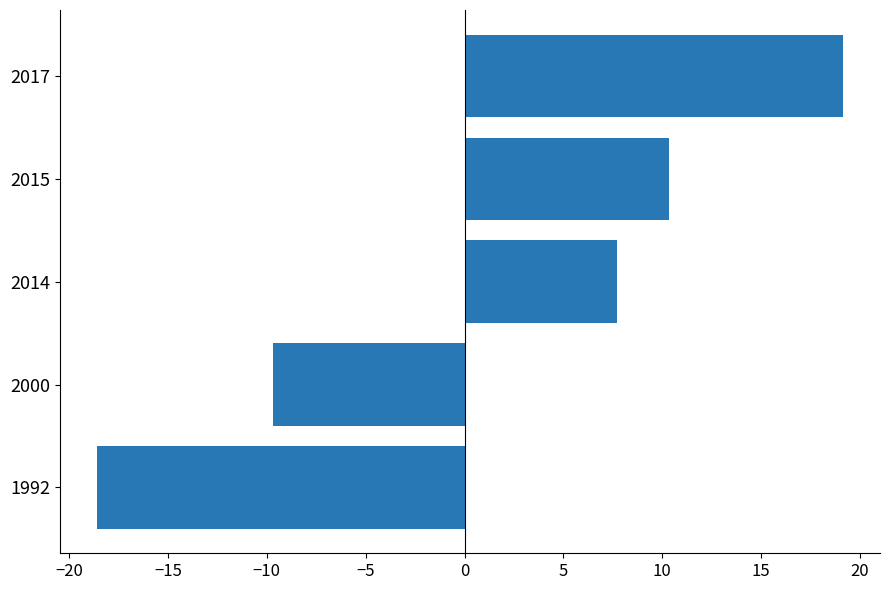

Which label corresponds to the smallest value in the chart?

1992